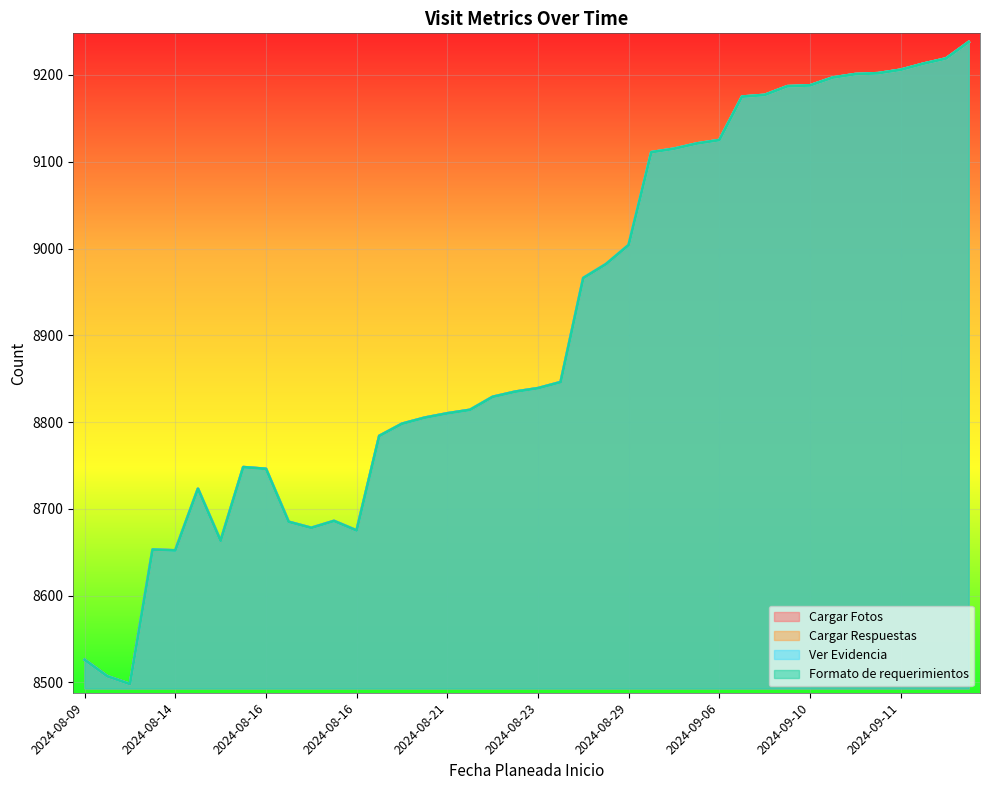

True or false: Cargar Respuestas has a value of 8653 at 2024-08-14.

True